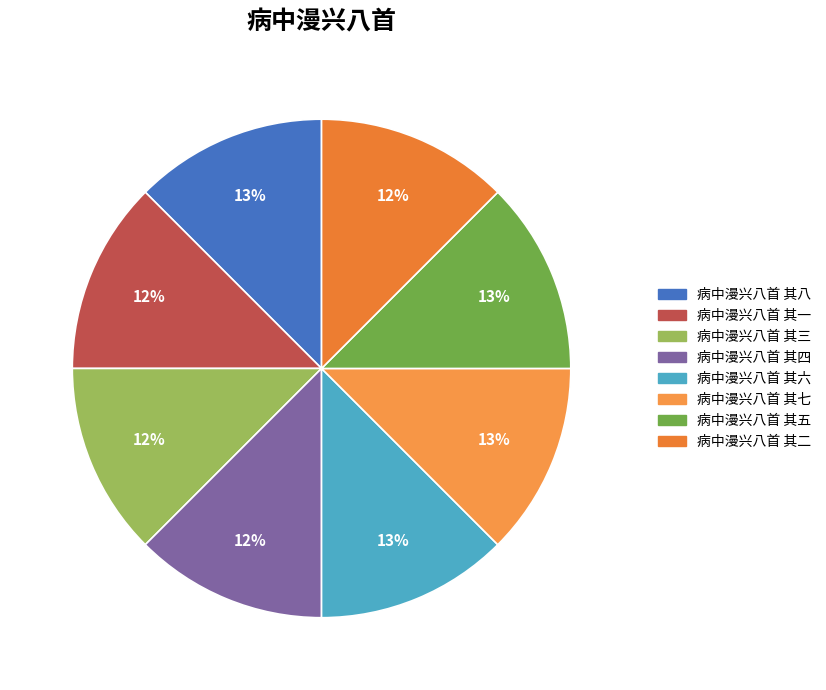

The 病中漫兴八首 其七 slice represents 18% of the pie. True or false?

False